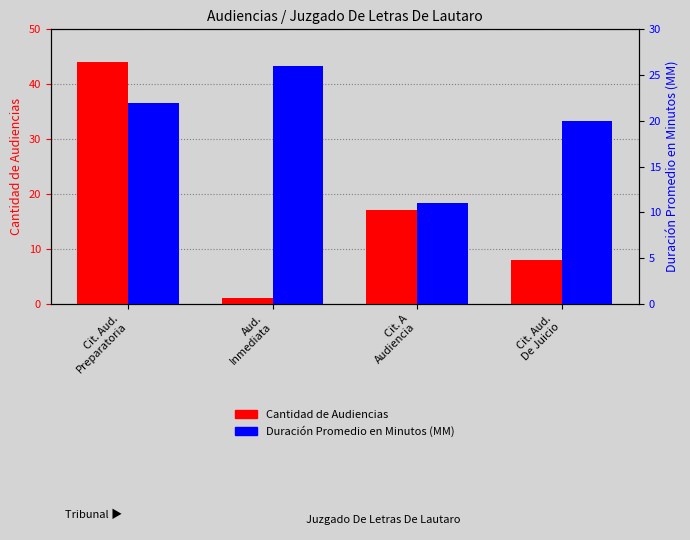

At which label does Cantidad de Audiencias reach its minimum?

Aud.
Inmediata